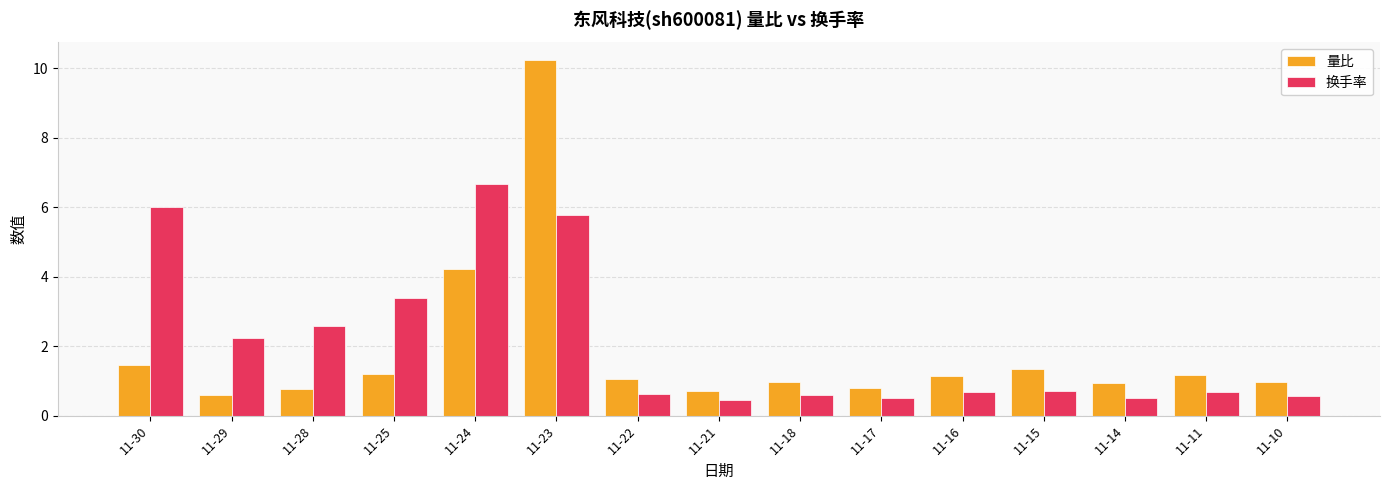

What is the difference between the highest and lowest values at 11-11?

0.5